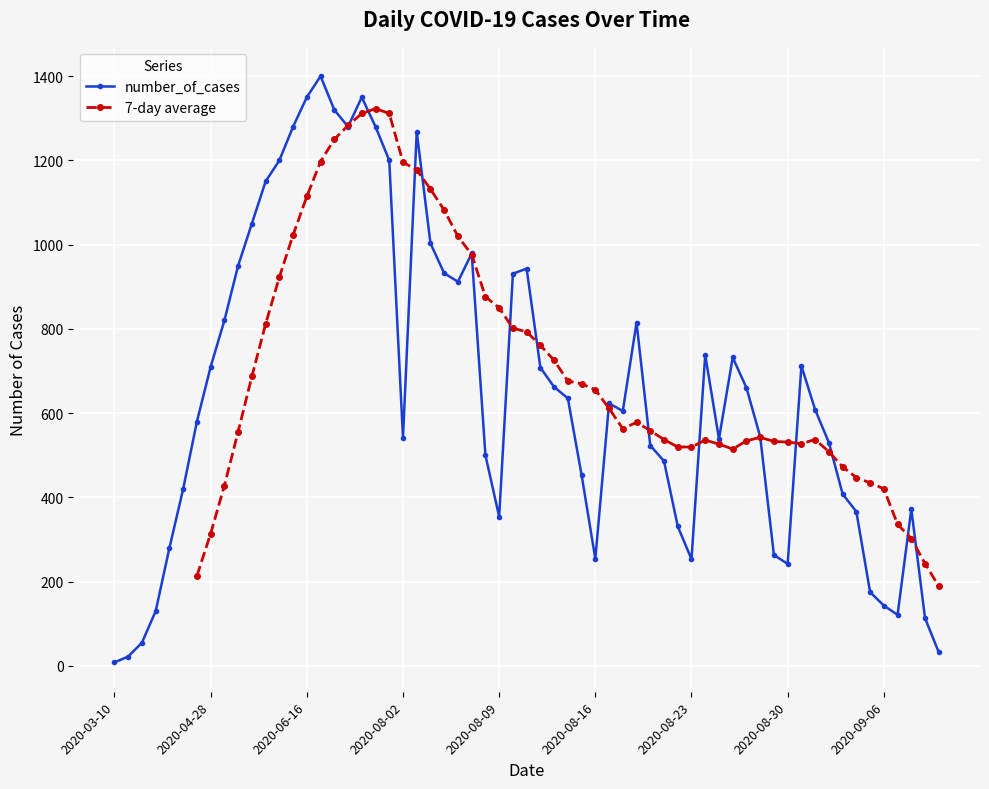

What is the smallest value displayed?

5